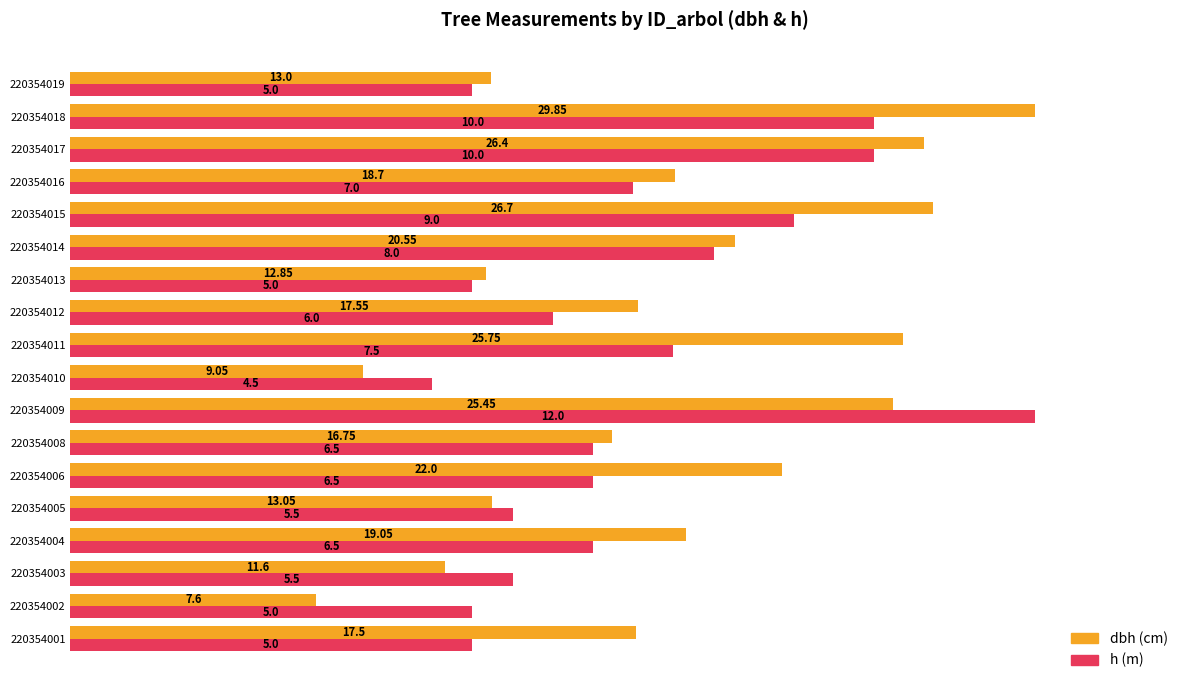

How many series are shown in this chart?

2